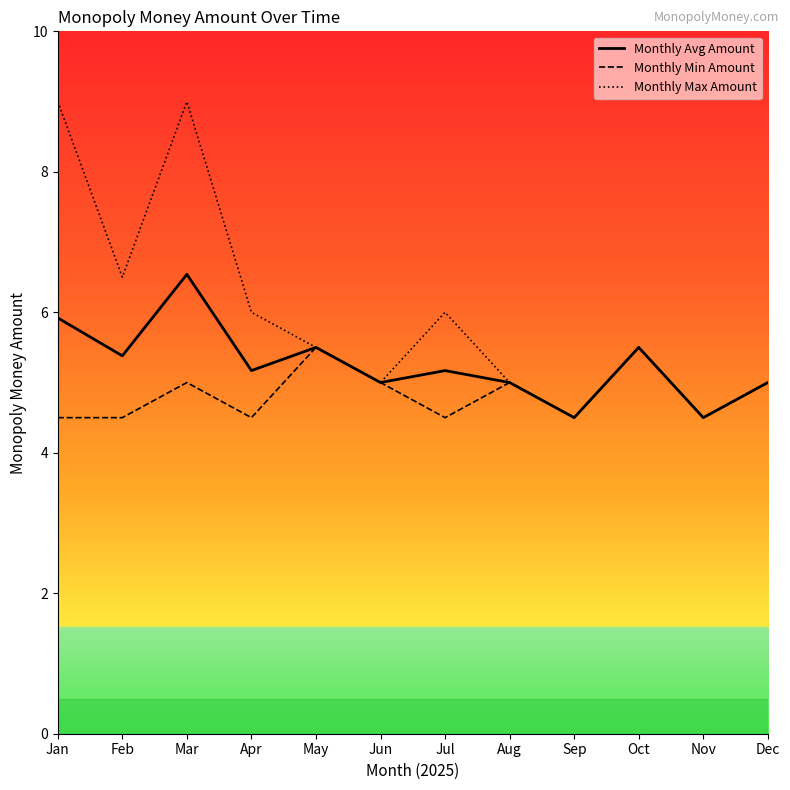

What is the total value across all series at Dec?

15.0